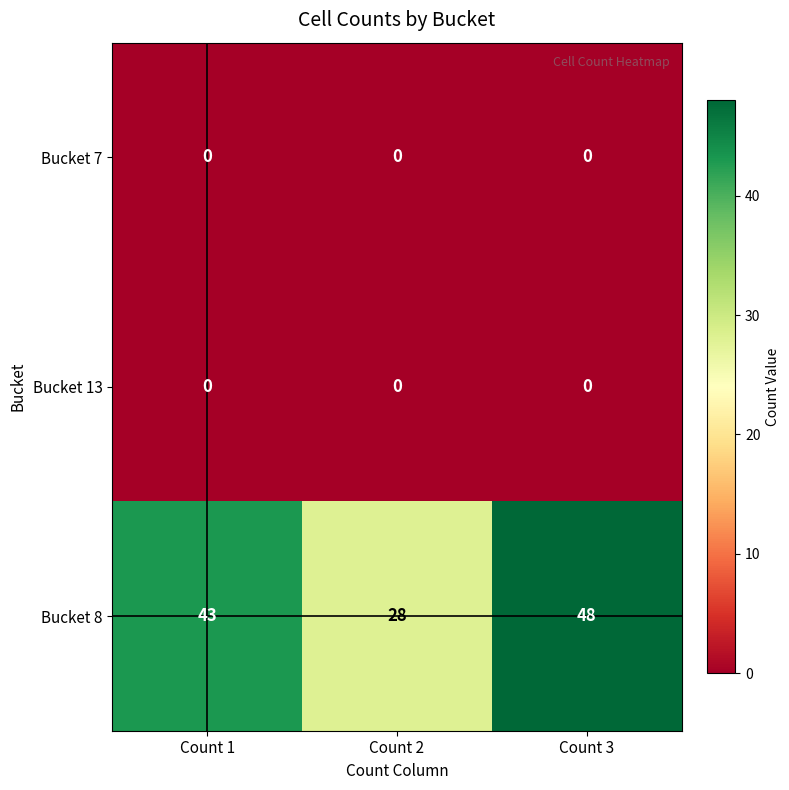

What is the total value across all series at Count 3?

48